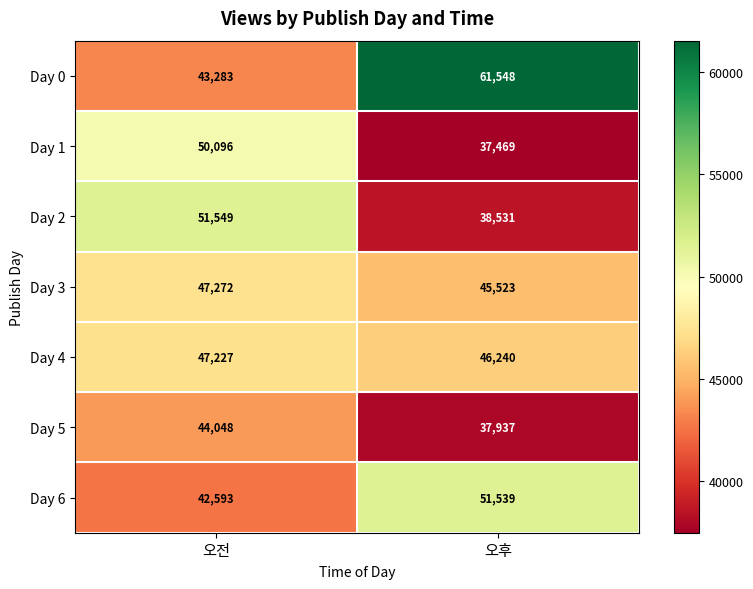

What is the difference between the highest and lowest values at 오후?

24079